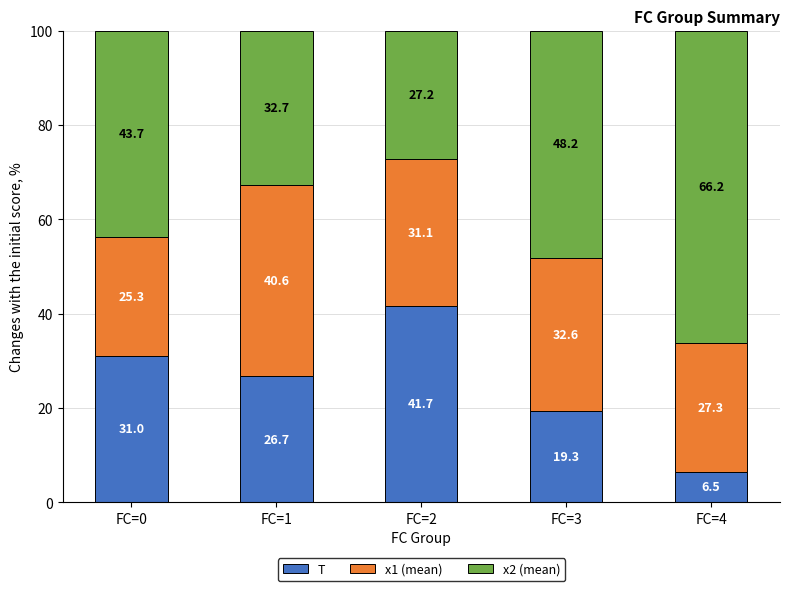

What is the total value across all series at FC=0?

100.0